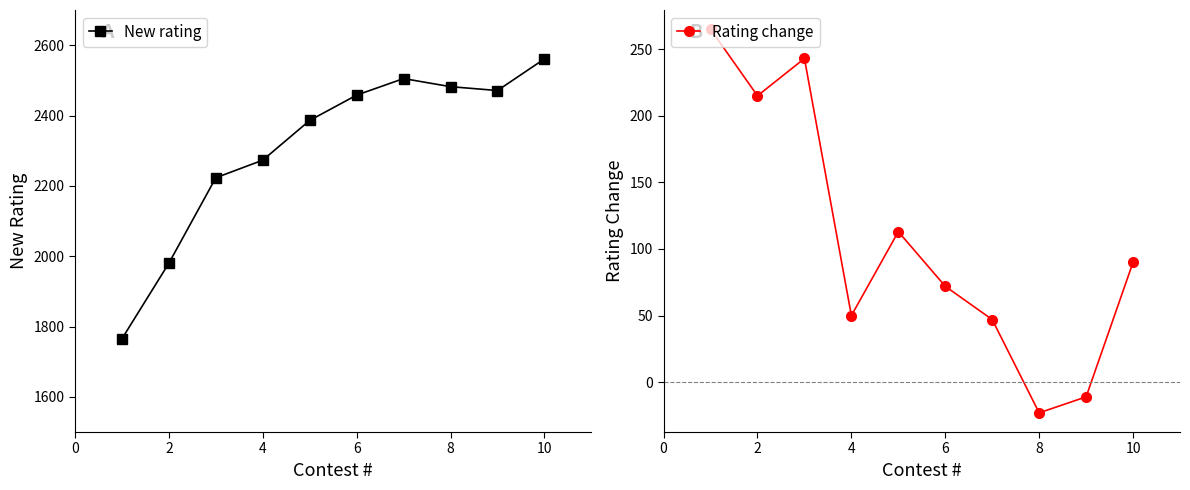

What is the maximum value shown in the chart?

2561